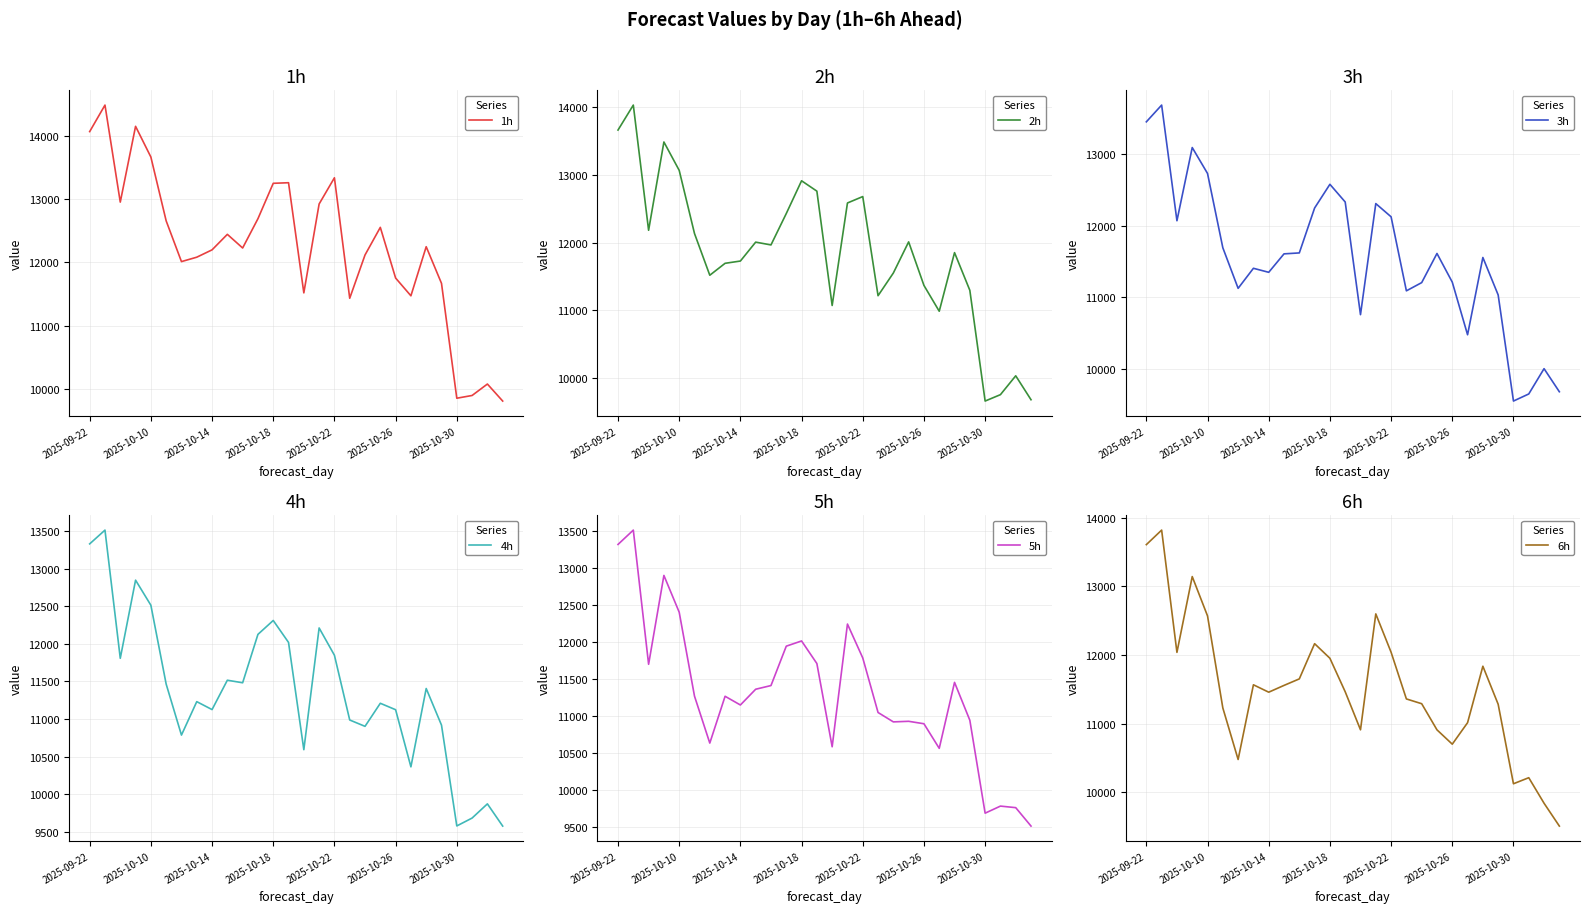

What are all the series names shown in the legend?

1h, 2h, 3h, 4h, 5h, 6h